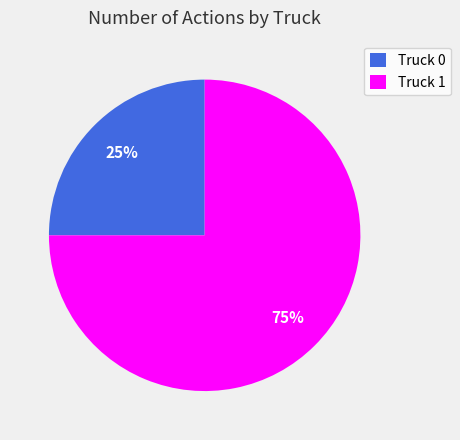

How many slices are in this pie chart?

2